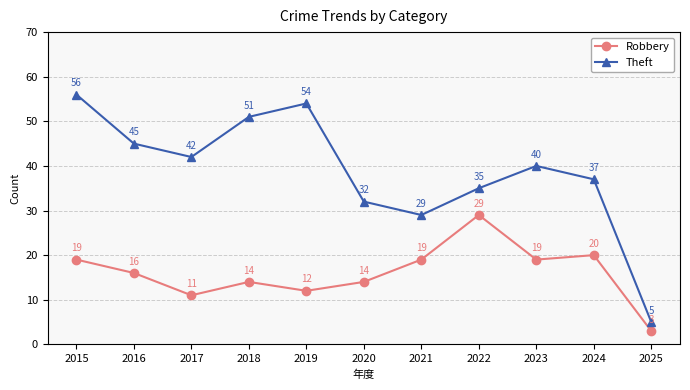

What is the difference between the second highest and minimum values in the Robbery series?

17